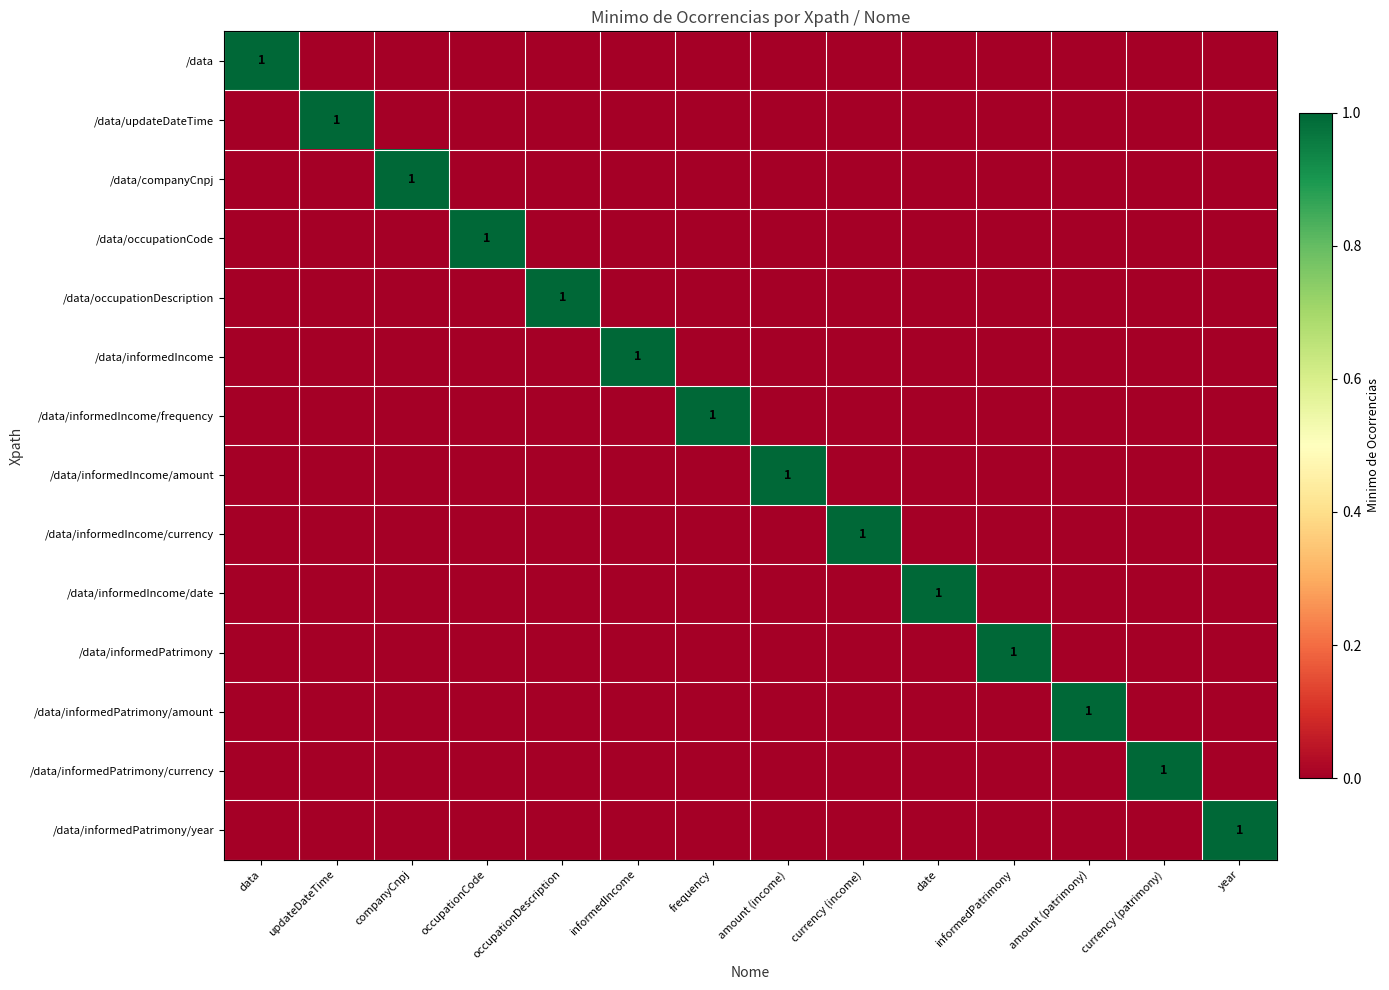

Which series changed the most between amount (income) and year?

/data/informedIncome/amount